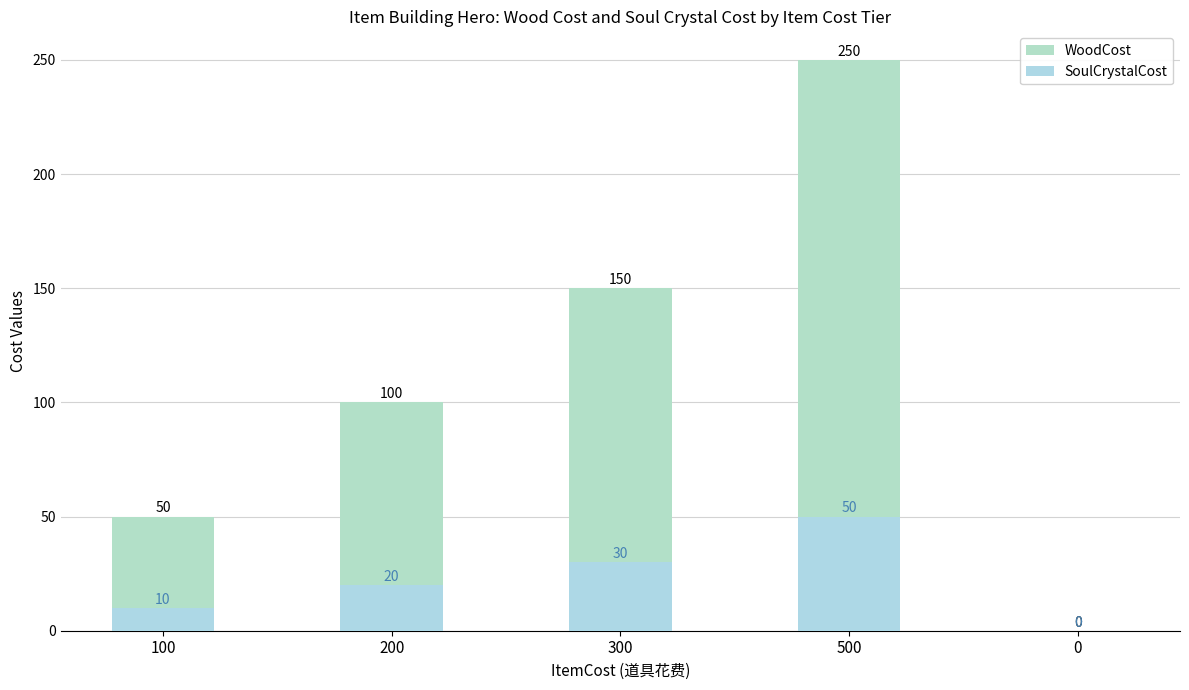

What is the approximate value of SoulCrystalCost at 500?

50